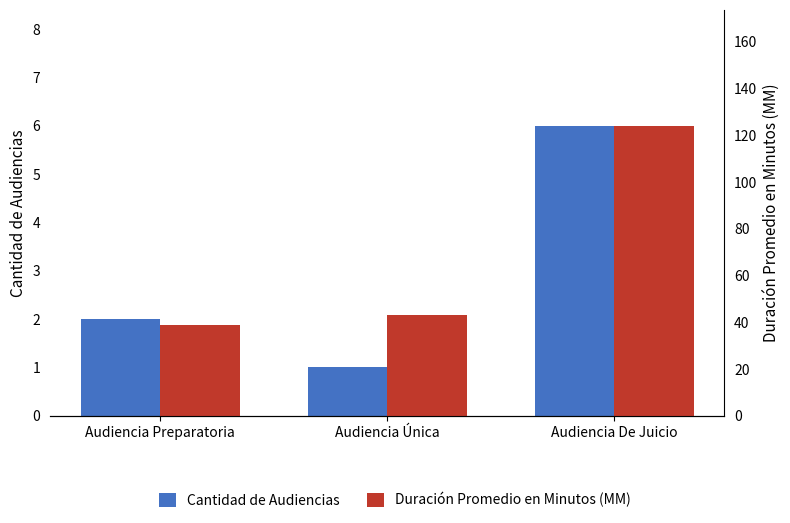

What are all the series names shown in the legend?

Cantidad de Audiencias, Duración Promedio en Minutos (MM)